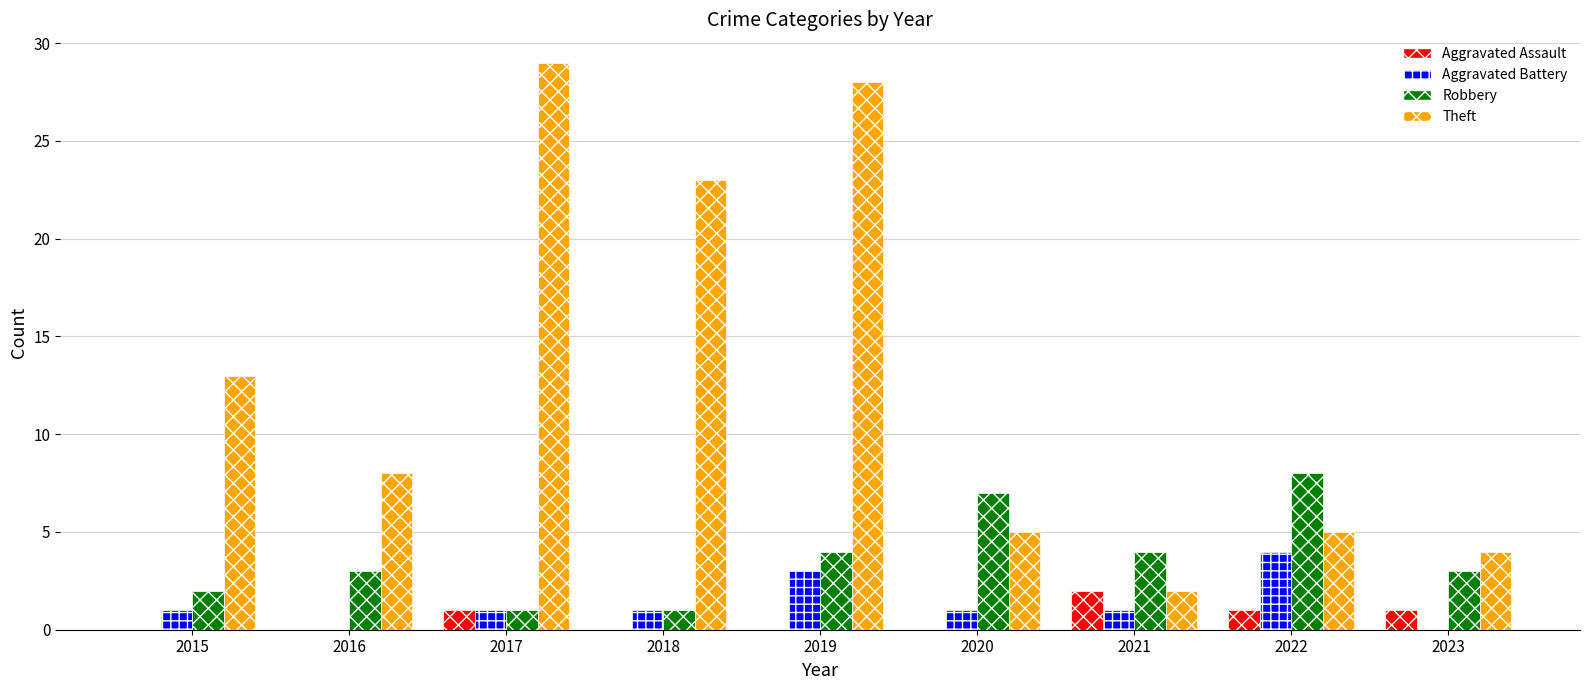

What is the sum of all Aggravated Assault values?

5